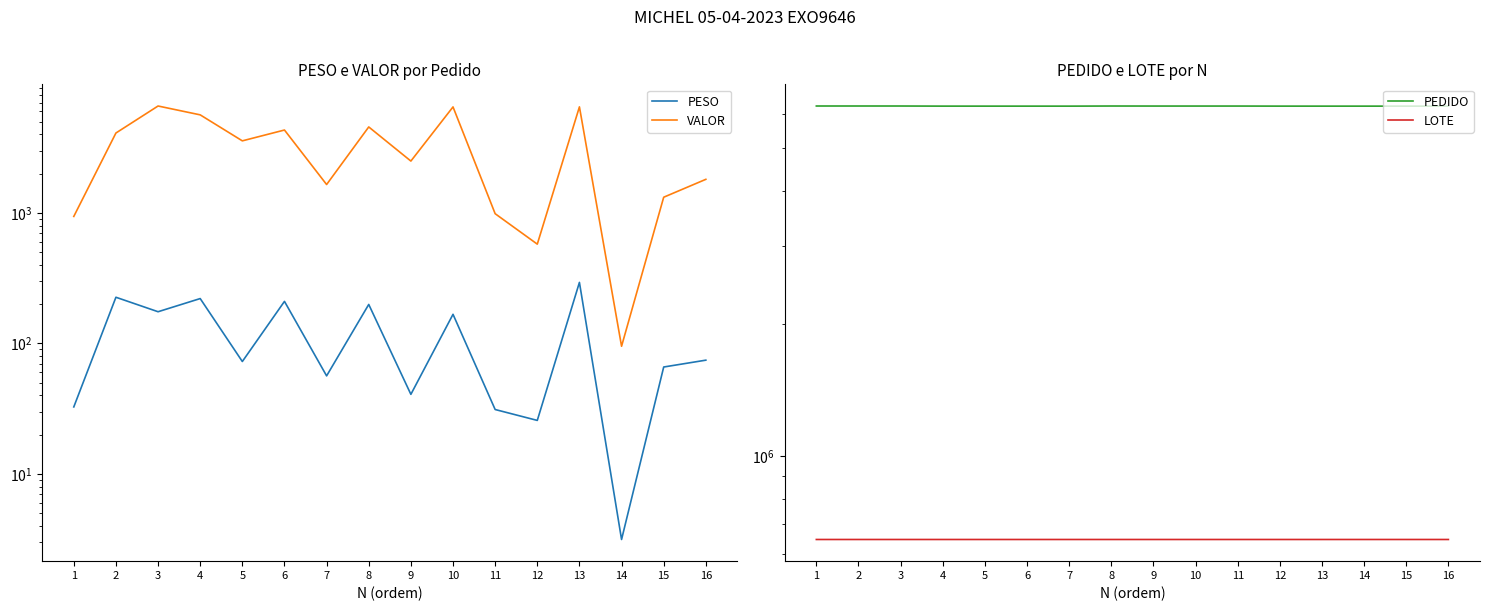

Where is the first local maximum for PESO?

2